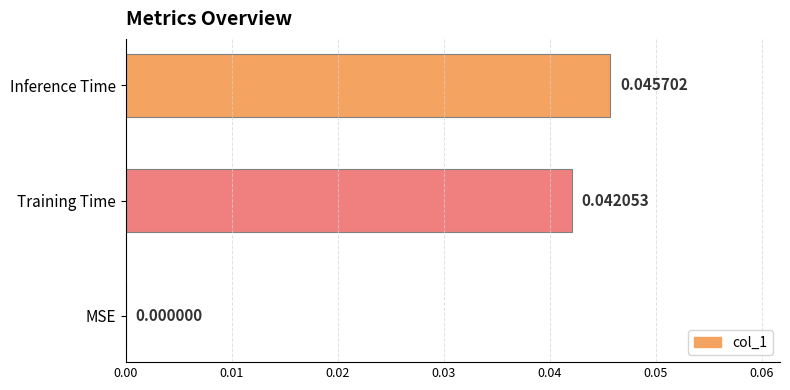

Where is the data nearest to the value 0?

MSE